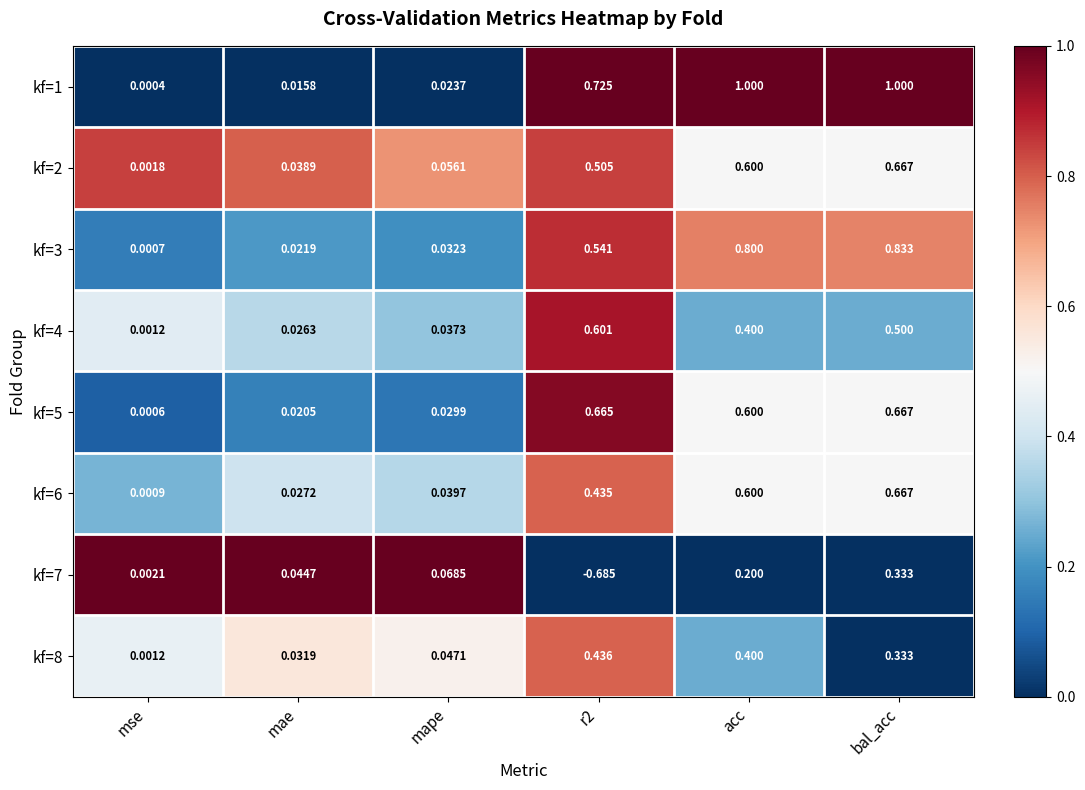

Which series changed the most between mae and mape?

kf=7